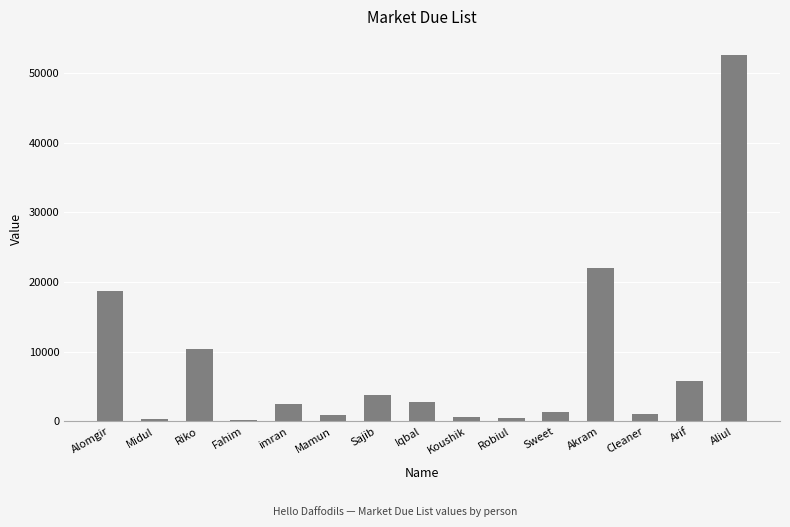

True or false: the data shows 3091 at Riko.

False